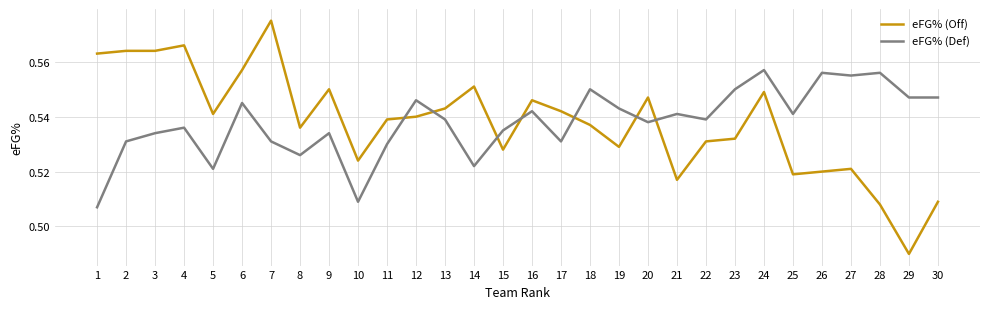

Which series changed the most between 22 and 29?

eFG% (Off)